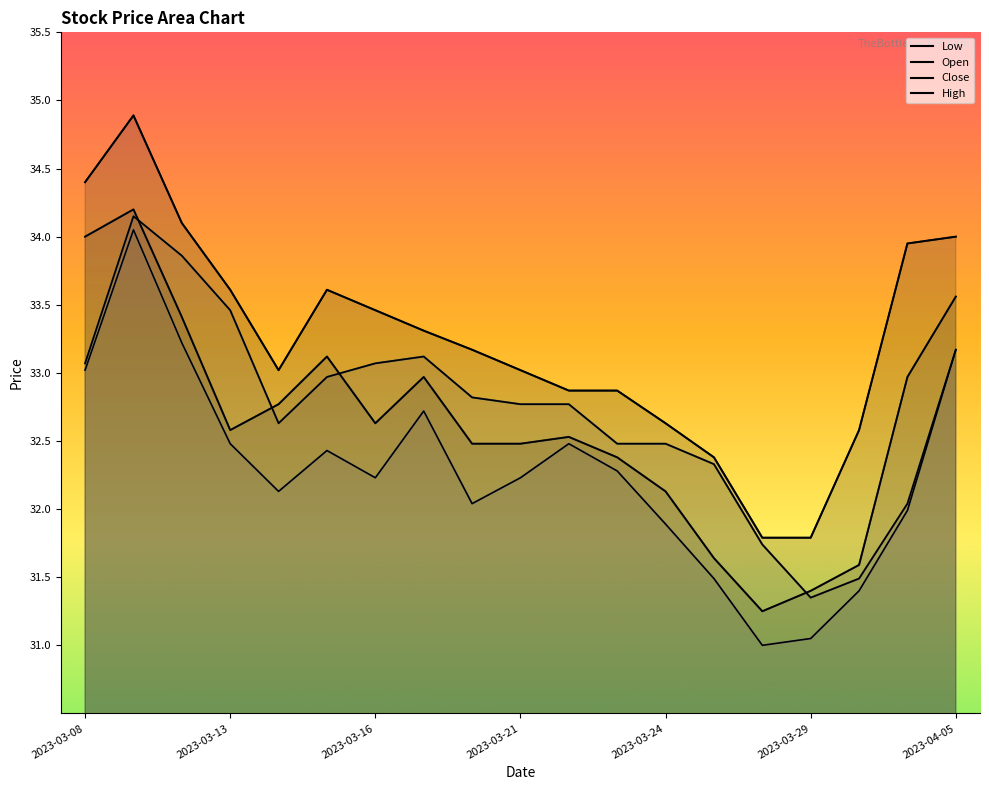

Is the value of High at 2023-03-10 greater than the value of Open at 2023-03-10?

Yes